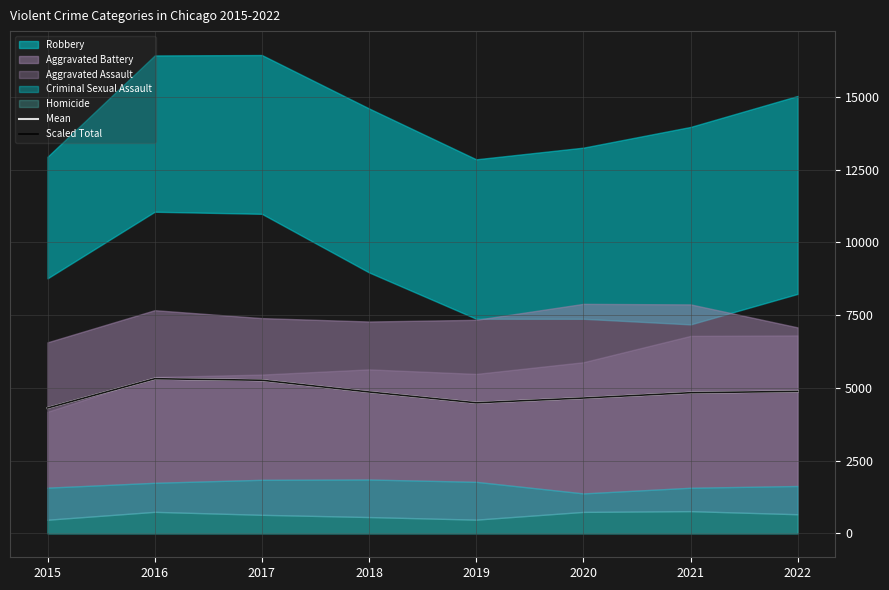

What value does the Scaled Total series have at 2018?

4859.4